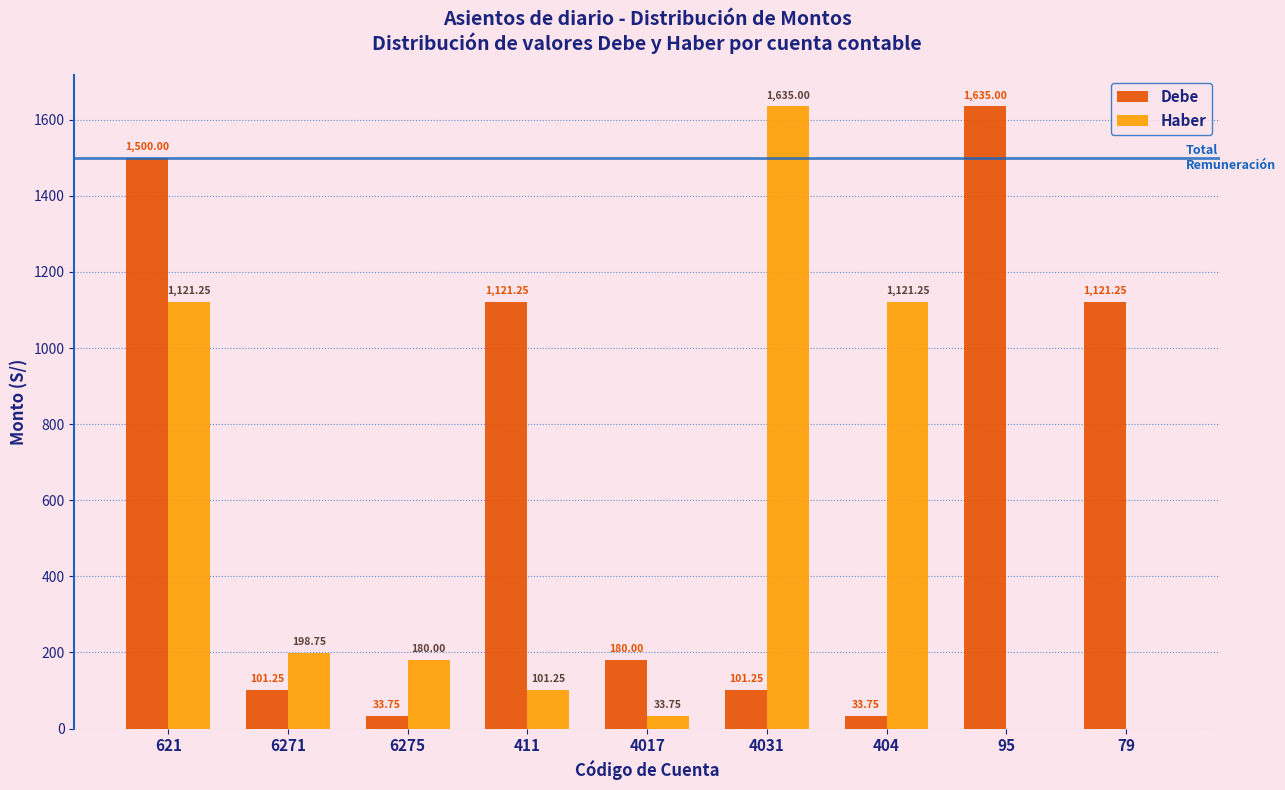

At which category is the sum across all series the highest?

621